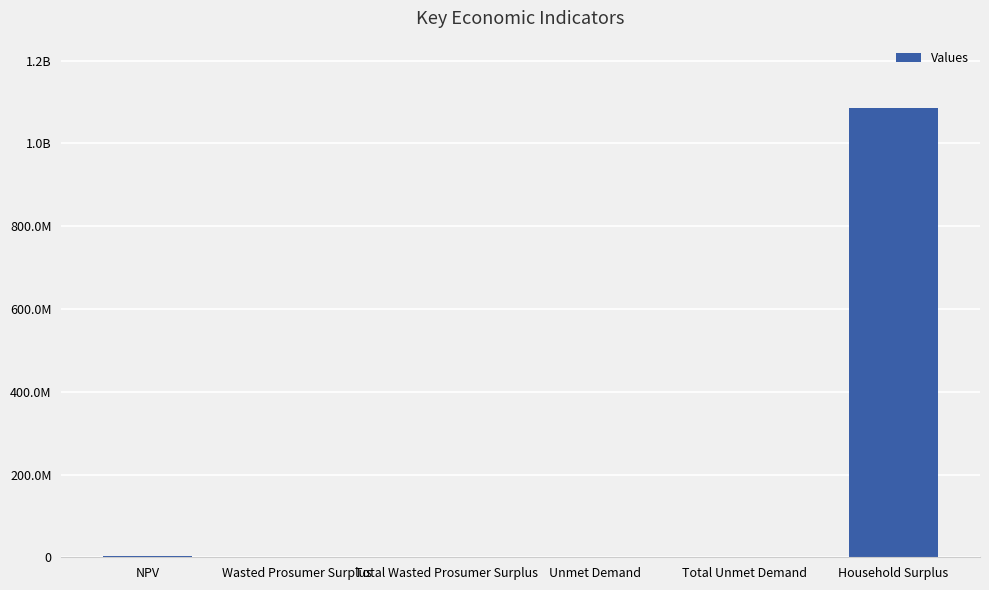

Does the chart contain stacked bars?

No